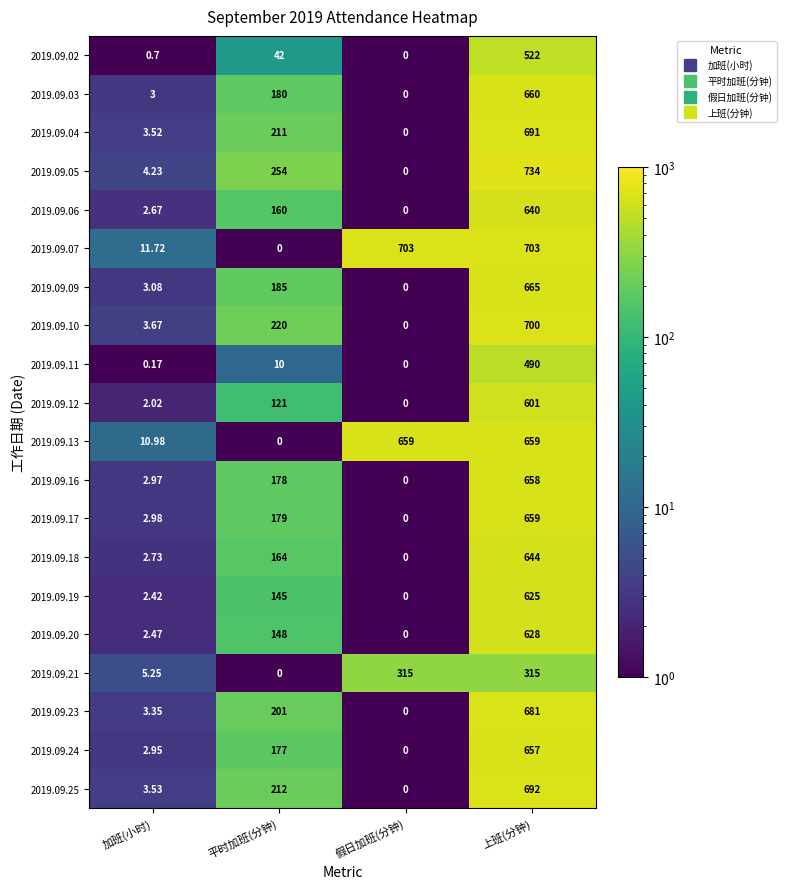

Which series has the largest range (max minus min)?

2019.09.05